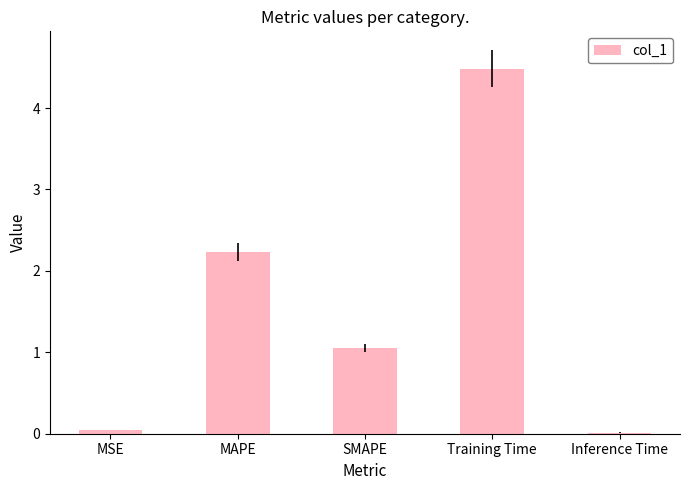

What value does the data have at Training Time?

4.5